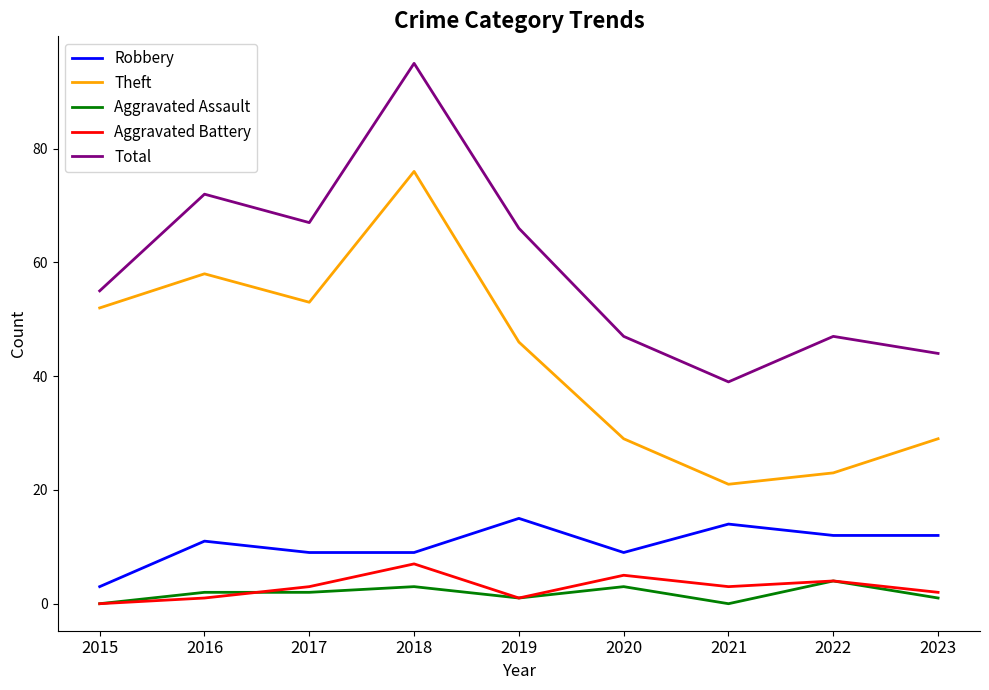

The Total series shows 69 at 2020. True or false?

False